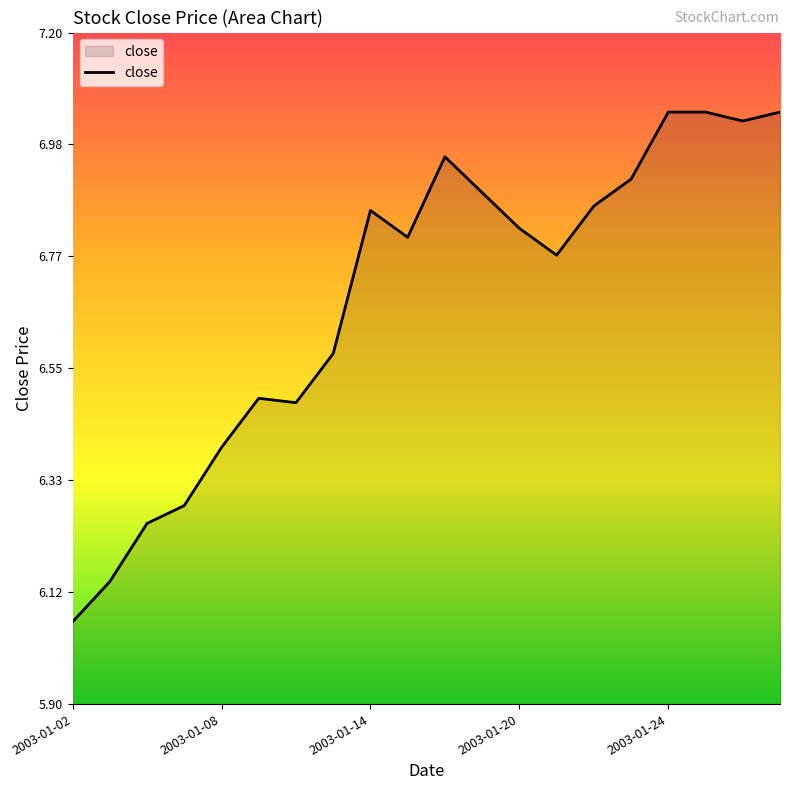

True or false: there are more than 0 points higher than both neighbors.

True